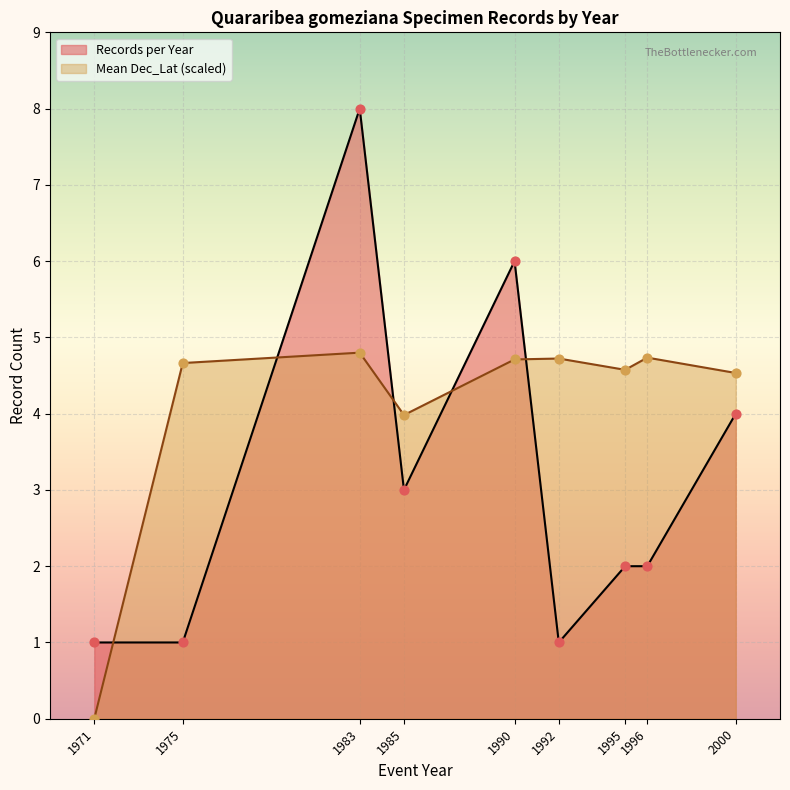

Which series has the largest total across all categories?

Mean Dec_Lat (scaled)